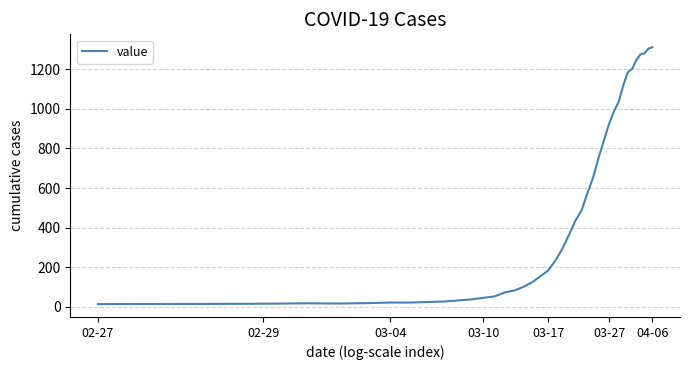

What is the greatest value displayed?

1312